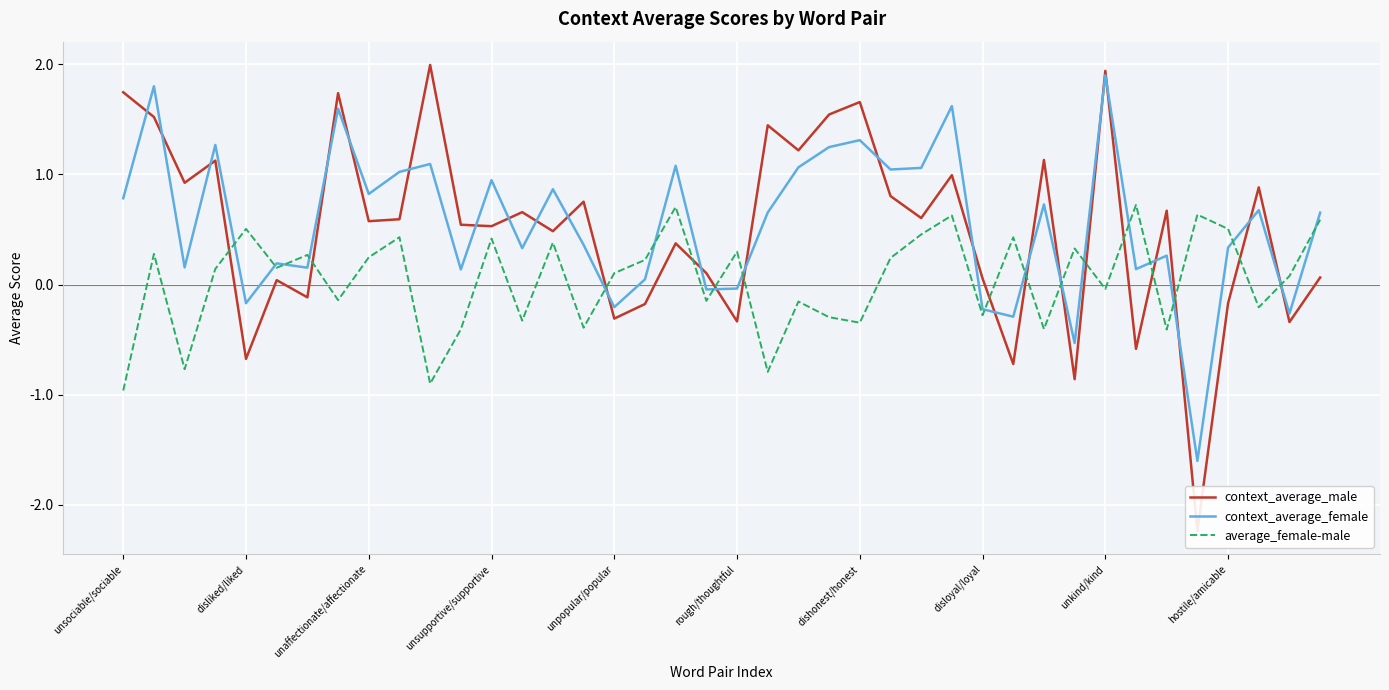

What is the spread (max minus min) of values at 34?

1.1